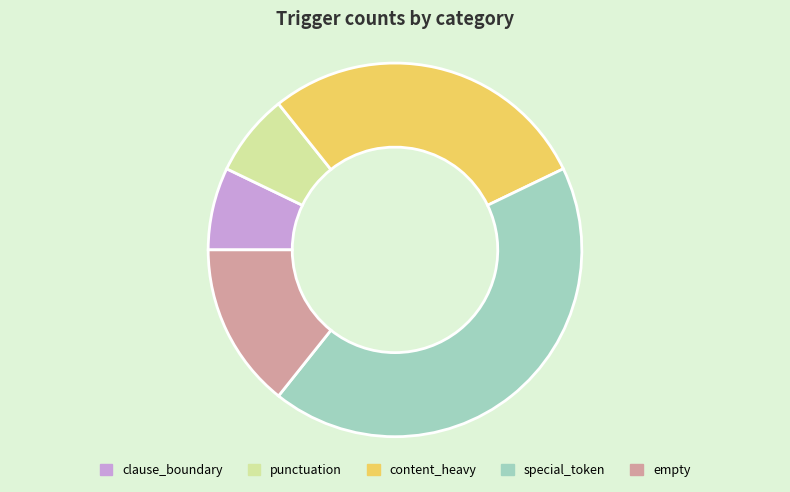

Count the number of slices in the pie.

5